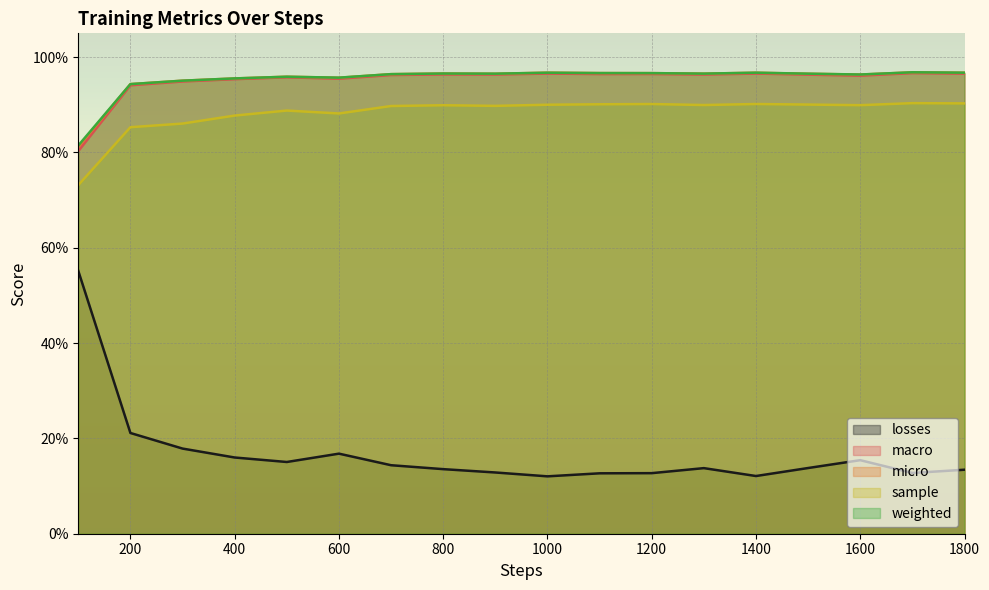

List the labels in order of macro value, largest first.

1700, 1000, 1400, 1800, 1200, 1100, 800, 900, 1300, 1500, 700, 1600, 500, 600, 400, 300, 200, 100